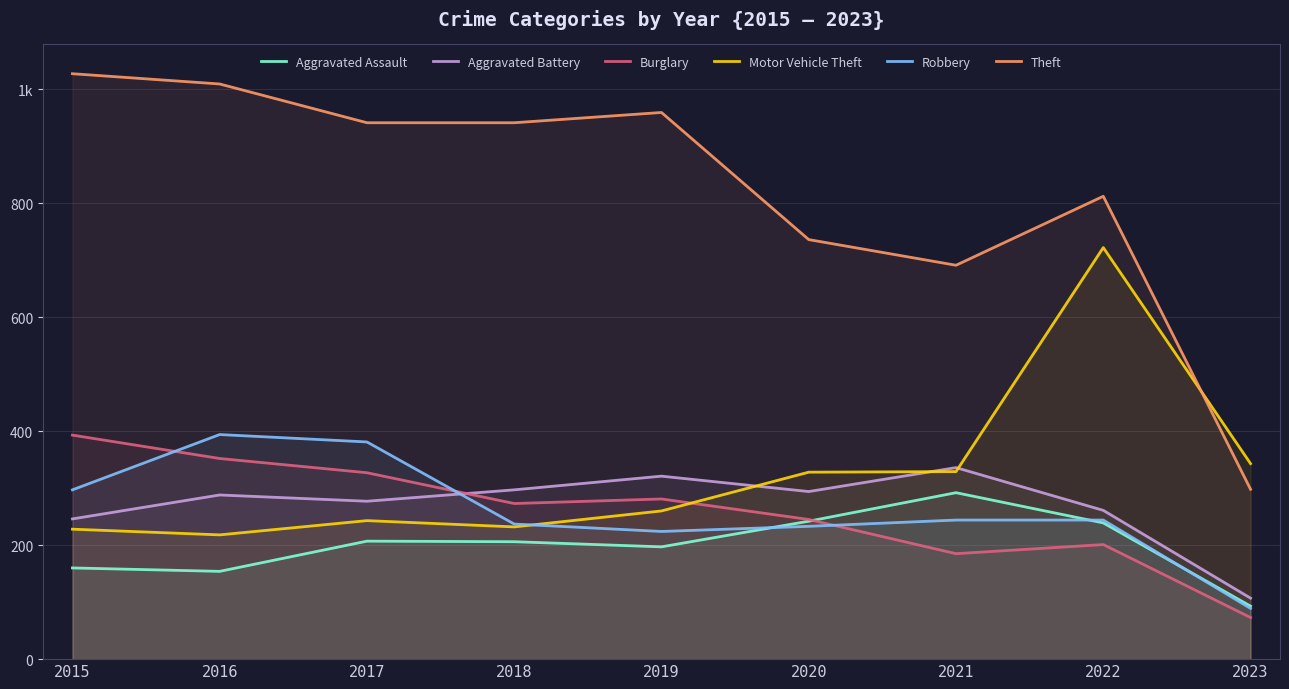

How many values in the Aggravated Assault series exceed 206?

4